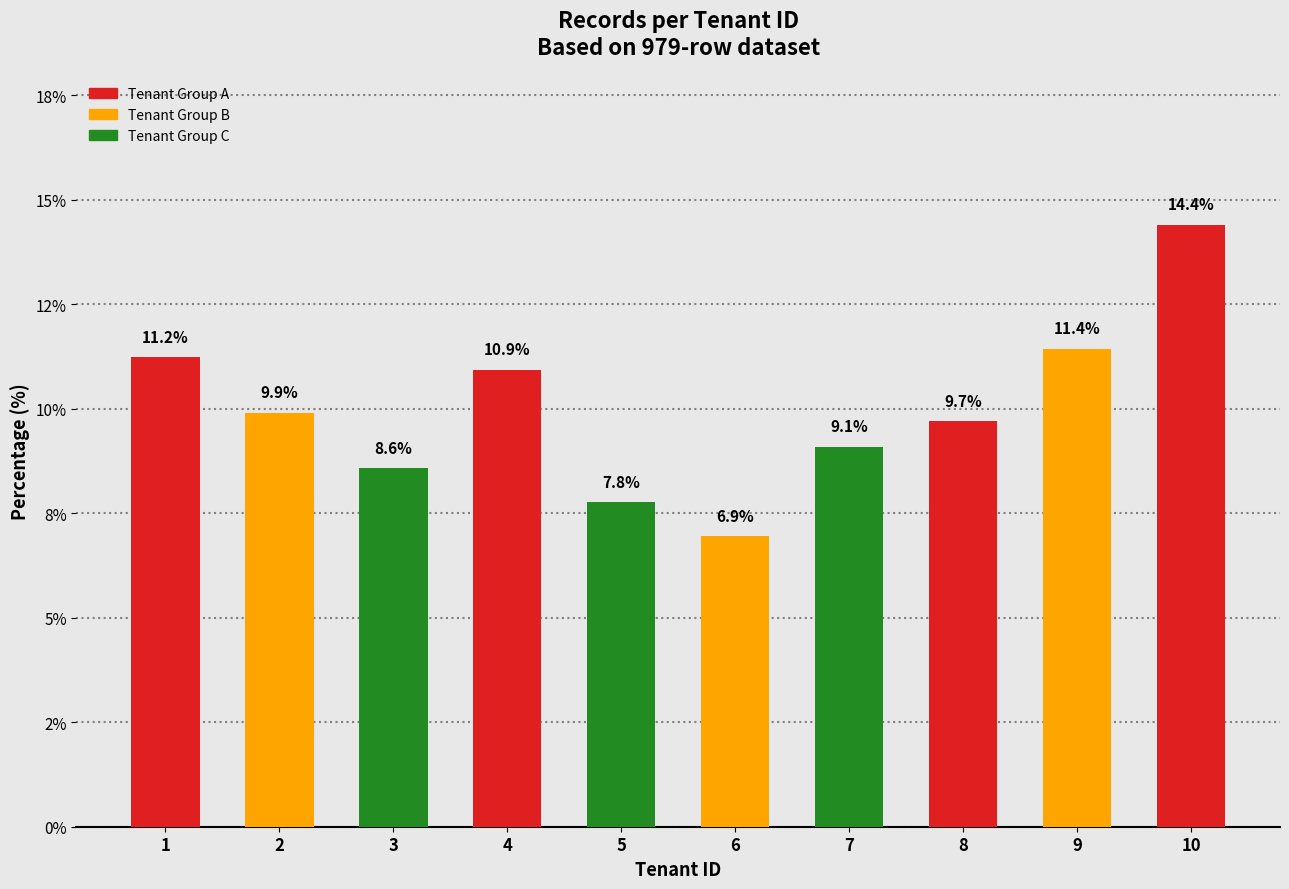

At which category does the chart reach its peak across all series?

10